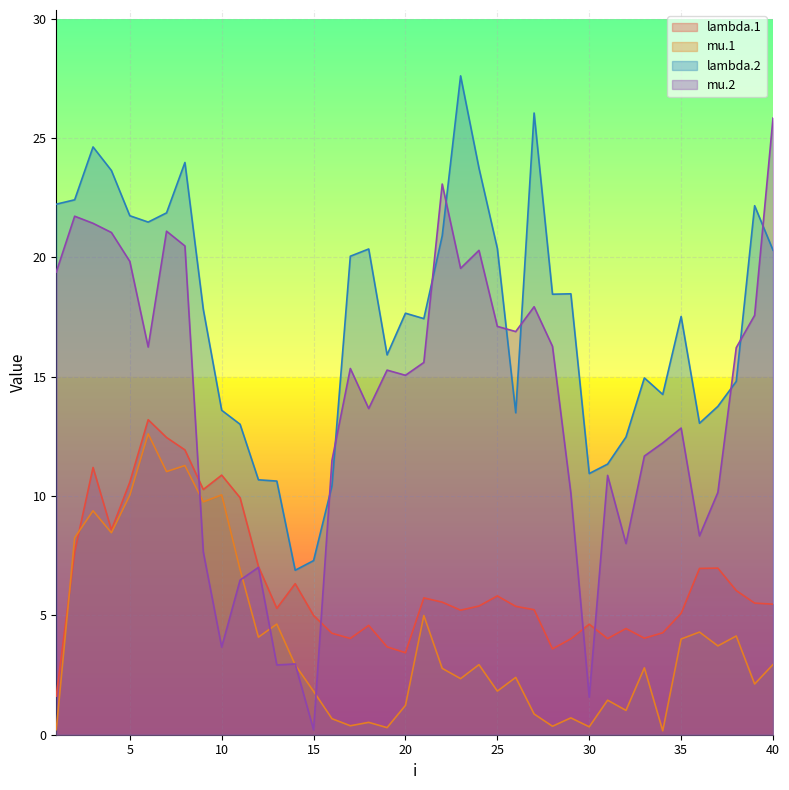

True or false: mu.2 and lambda.2 cross at least once.

True